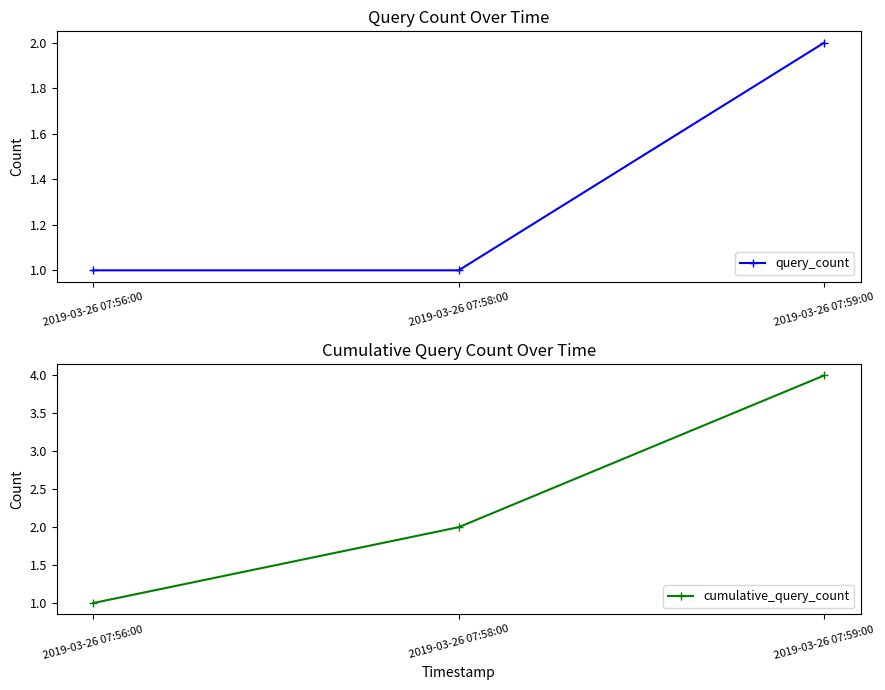

What is the label of the 1st point from the right?

2019-03-26 07:59:00